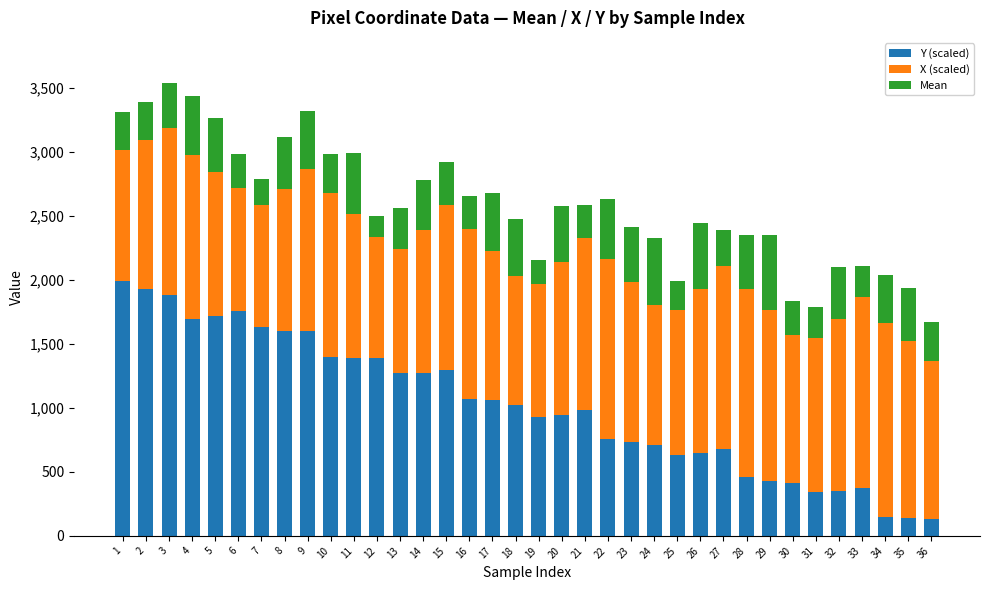

What is the highest value of the Y (scaled) series?

1992.6